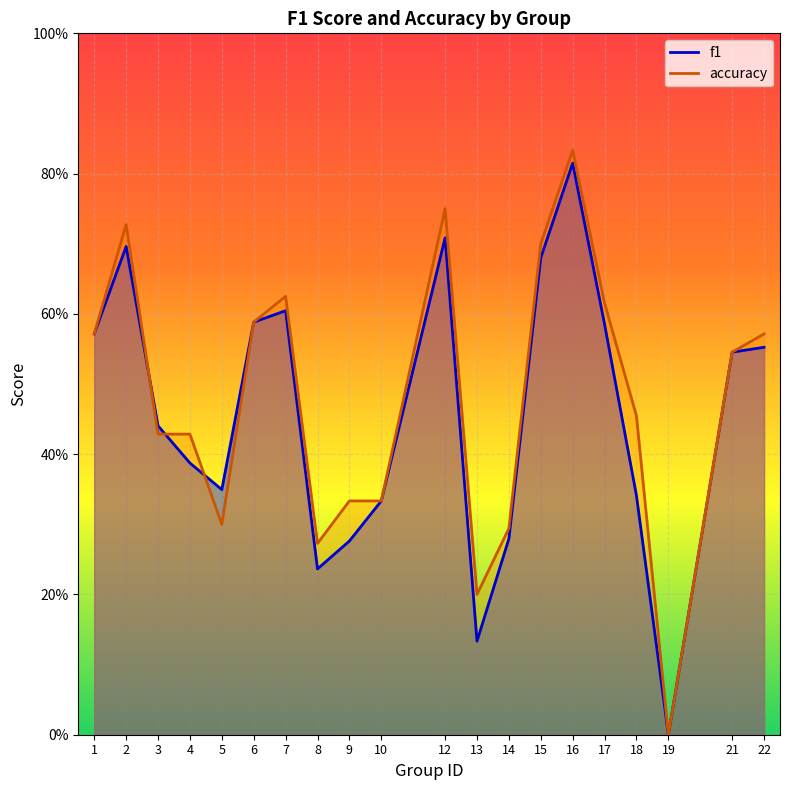

How many lines are shown in the chart?

2